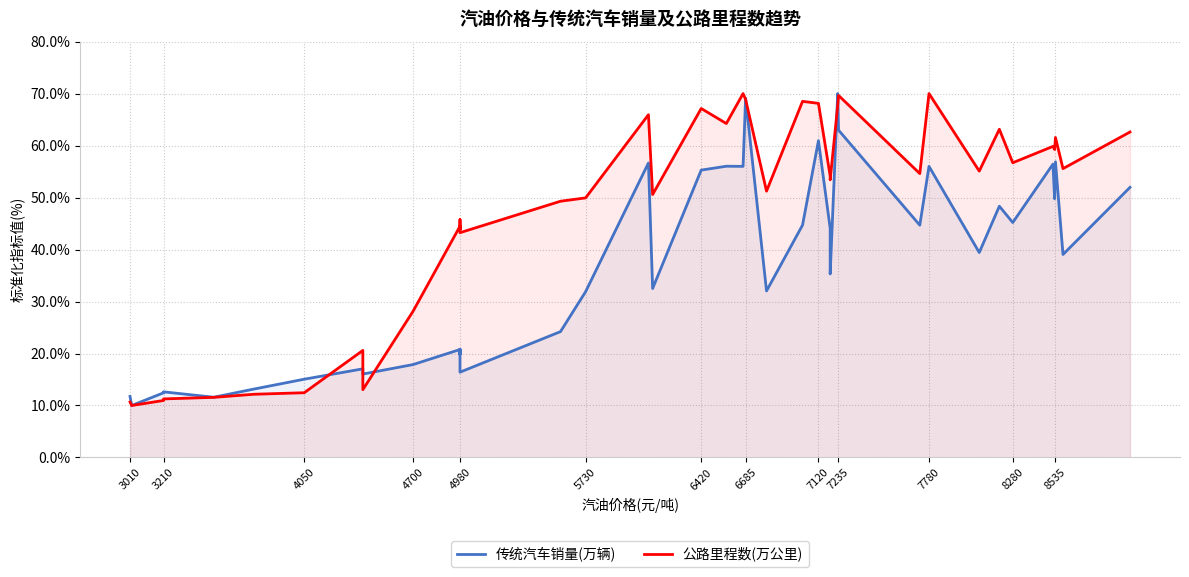

Rank the series at 3010 from lowest to highest value.

公路里程数(万公里), 传统汽车销量(万辆)